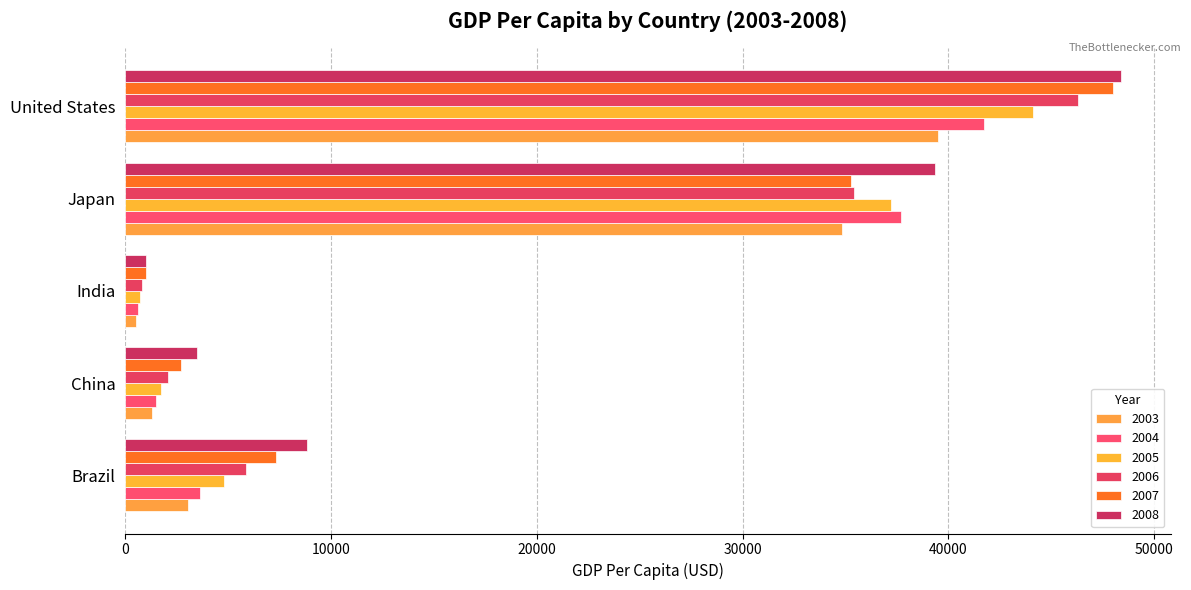

What is the label of the 2nd bar from the left?

China